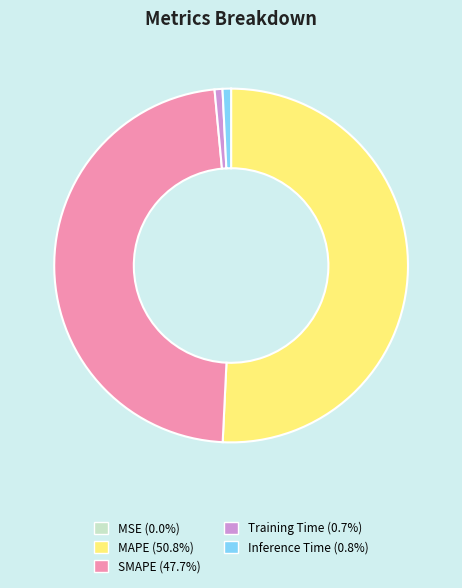

Combined, do Training Time and SMAPE account for over 50%?

No